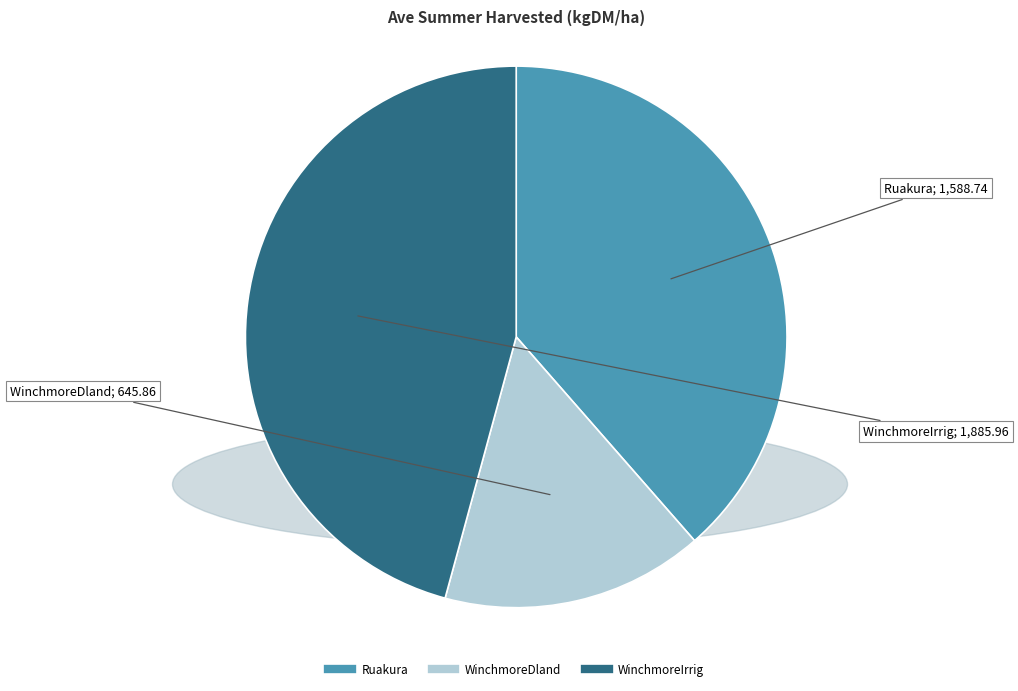

Which has a higher value, Ruakura or WinchmoreDland?

Ruakura